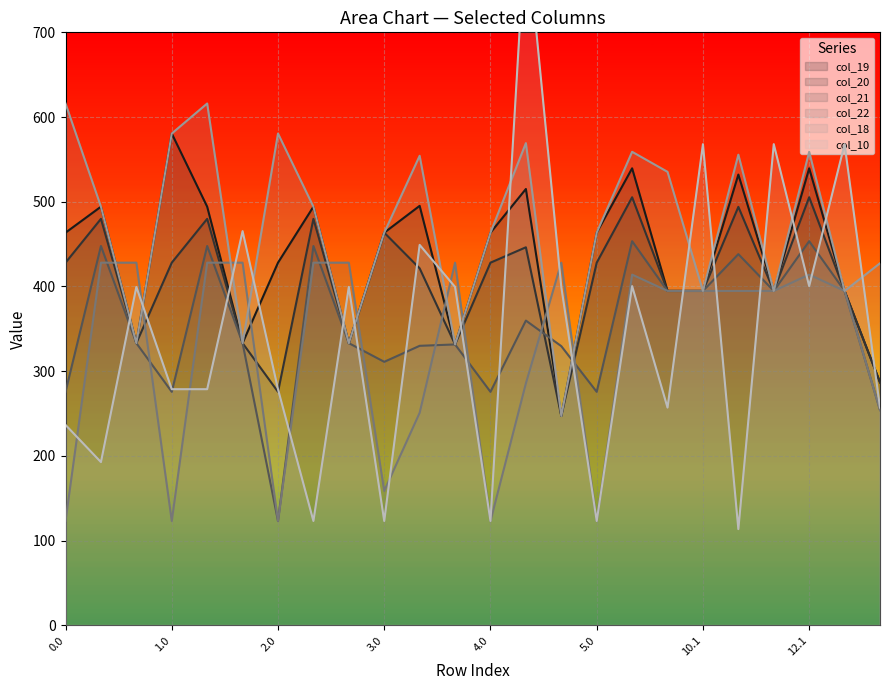

What is the minimum value for col_18?

247.2